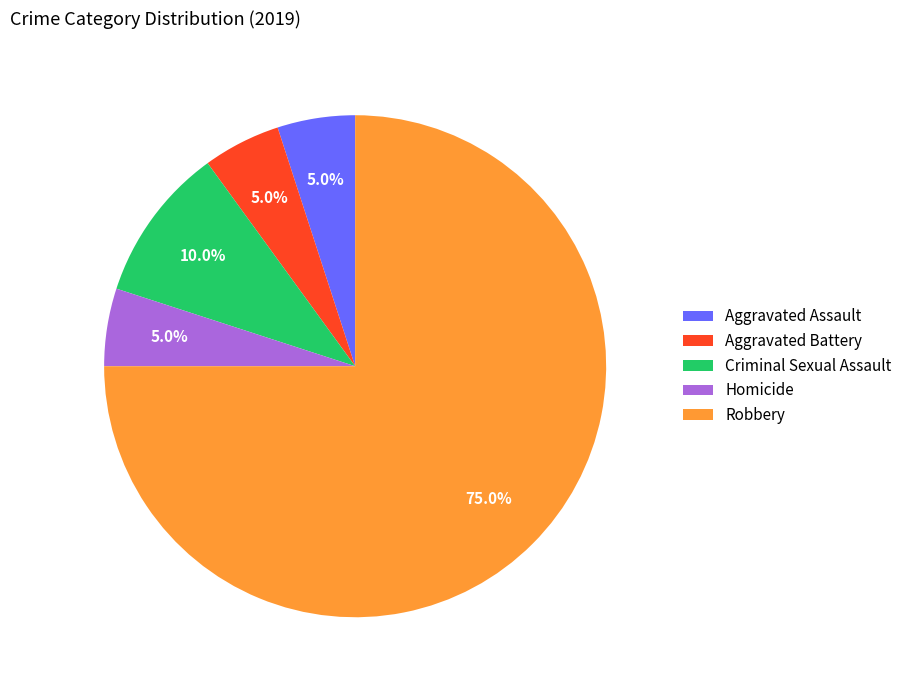

Which slice is the largest?

Robbery